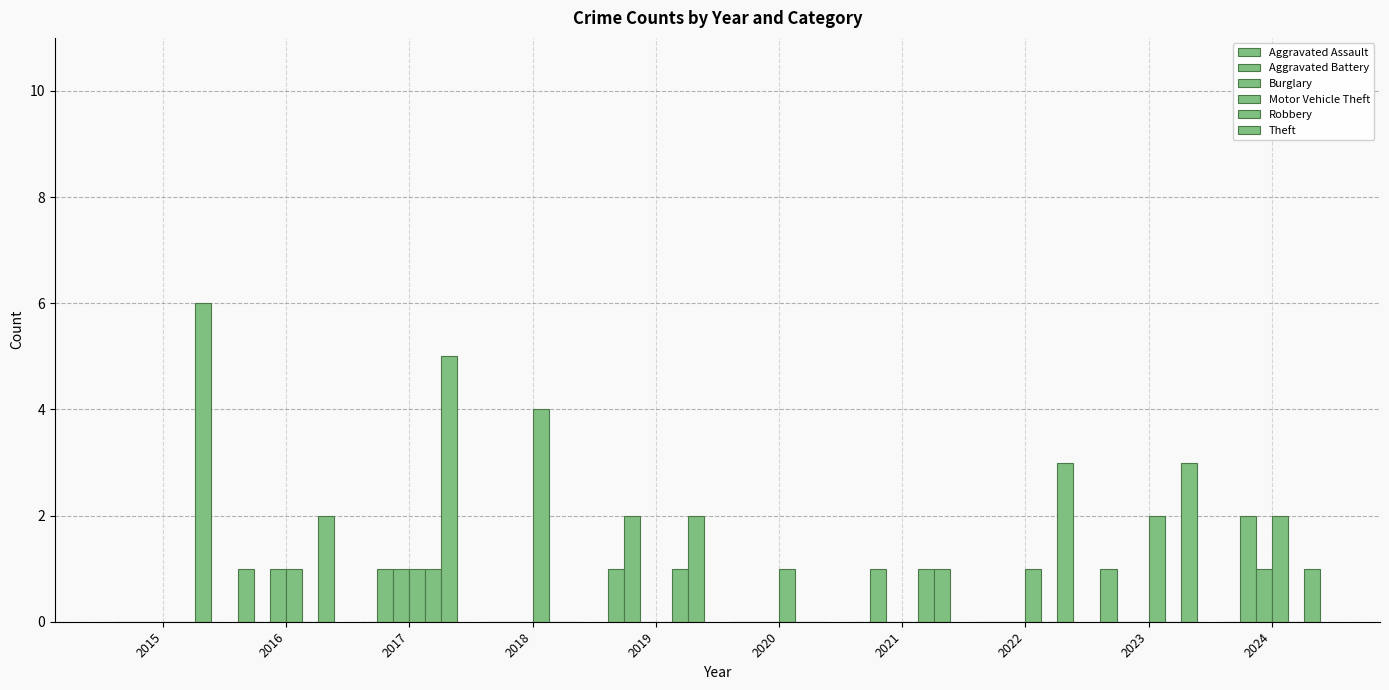

How many distinct data groups are displayed?

6